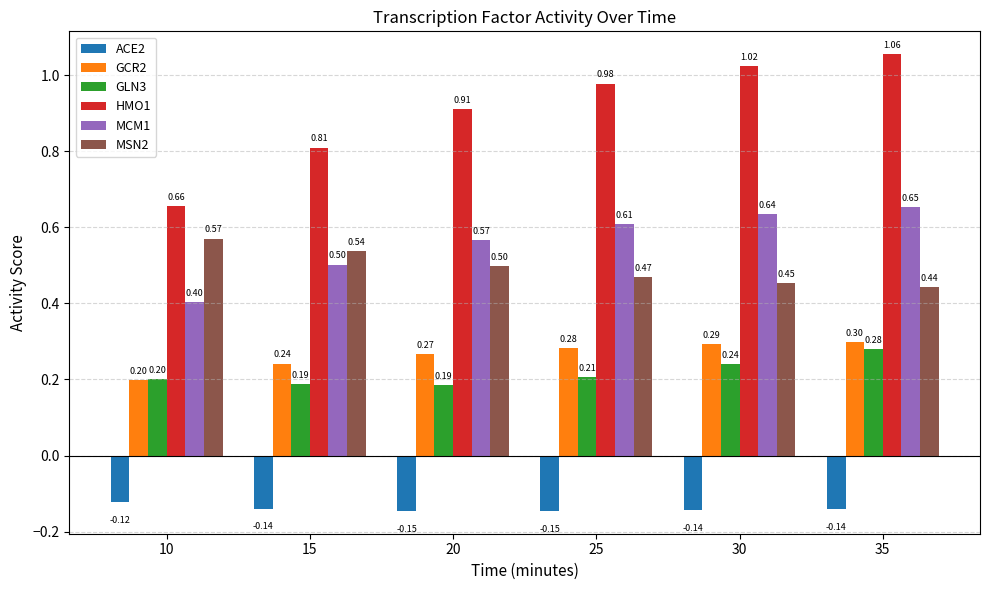

Between 10 and 20, which series saw the biggest shift?

HMO1